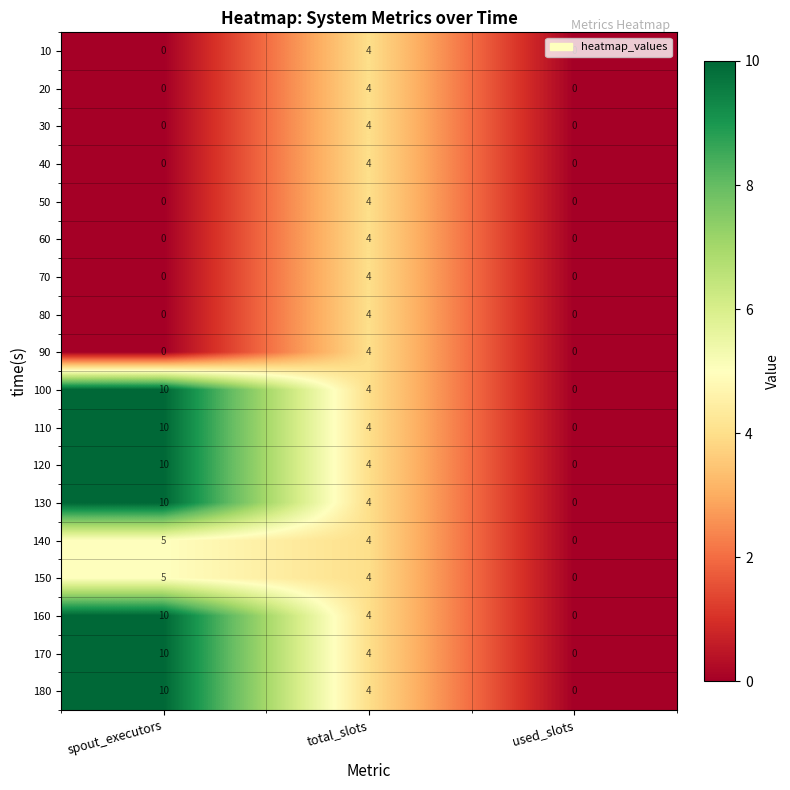

At which category is the sum across all series the highest?

spout_executors